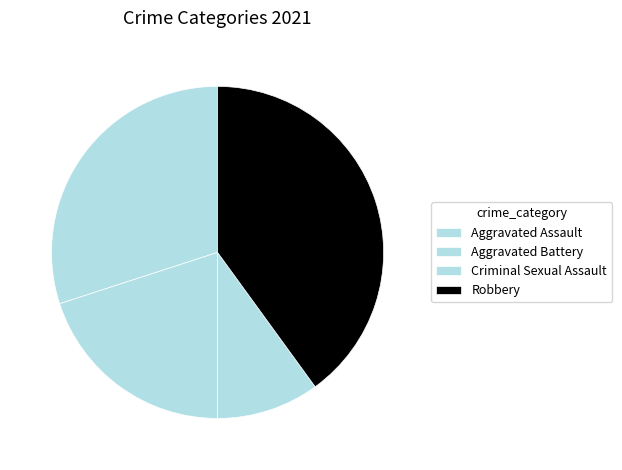

Combined, do Robbery and Aggravated Assault account for over 50%?

Yes